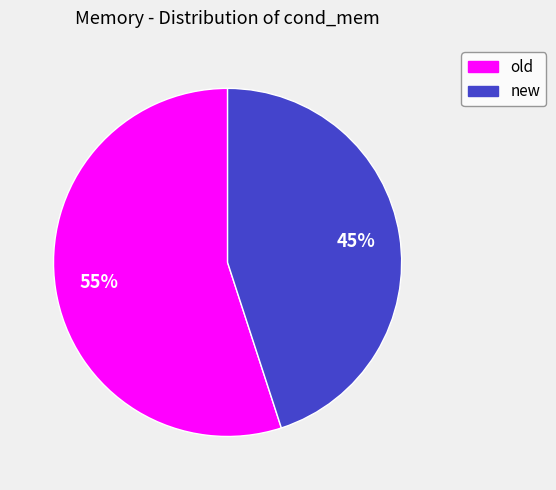

To the nearest percent, what is the difference between the old and new slice percentages?

10%